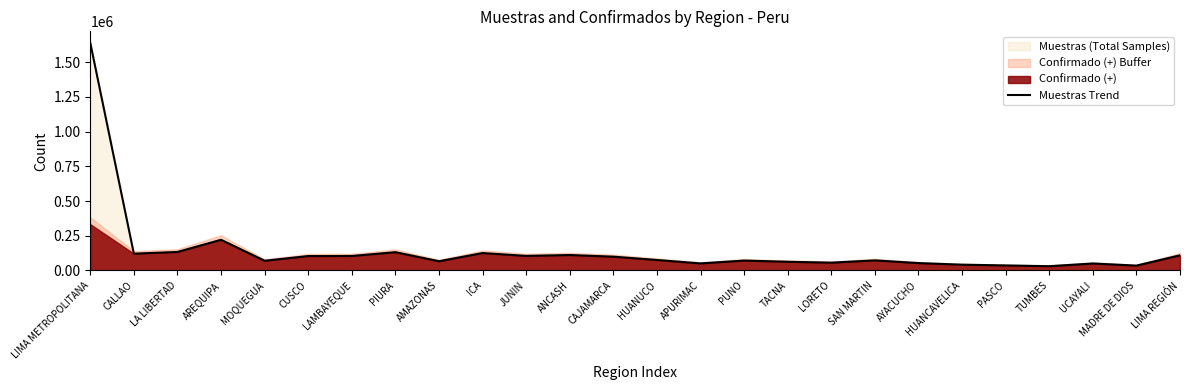

Which label corresponds to the largest value in the chart?

LIMA METROPOLITANA